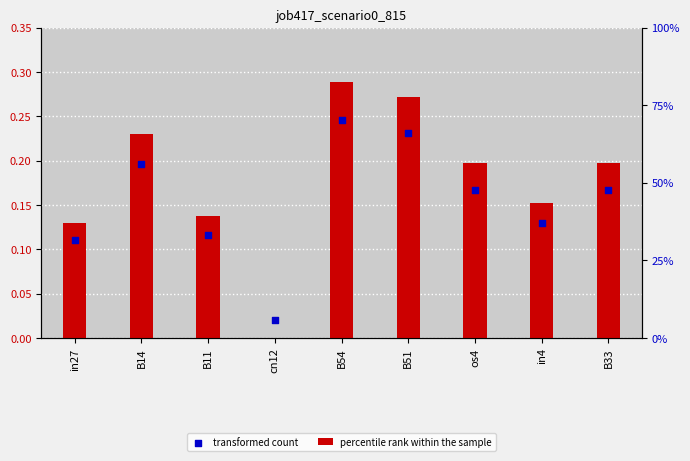

What is the total value across all series at B11?

0.3